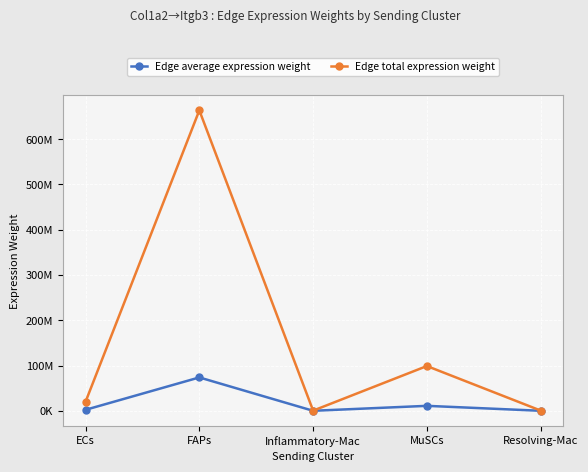

At which category does Edge average expression weight reach its first local peak?

FAPs